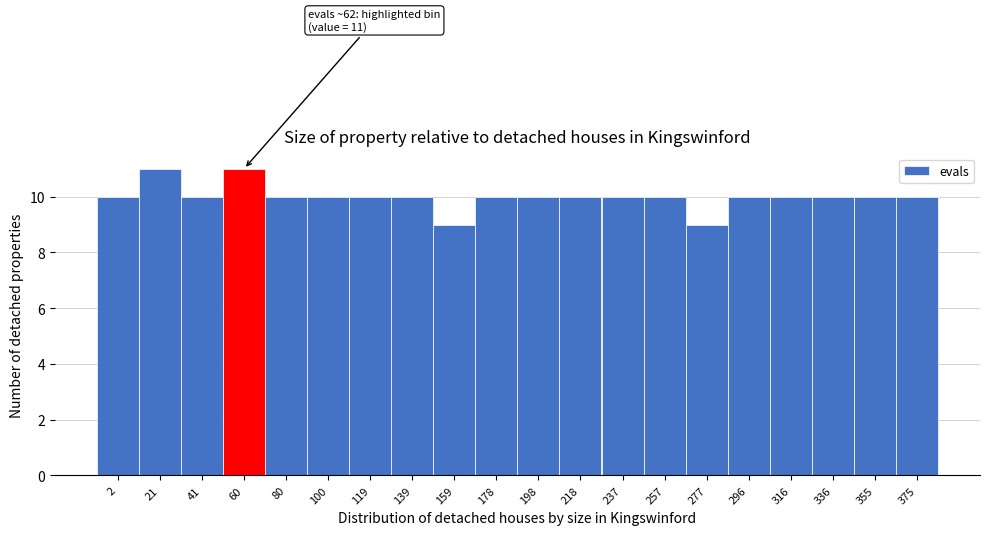

Reading left to right, extract all data points from this chart.

10	11	10	11	10	10	10	10	9	10	10	10	10	10	9	10	10	10	10	10